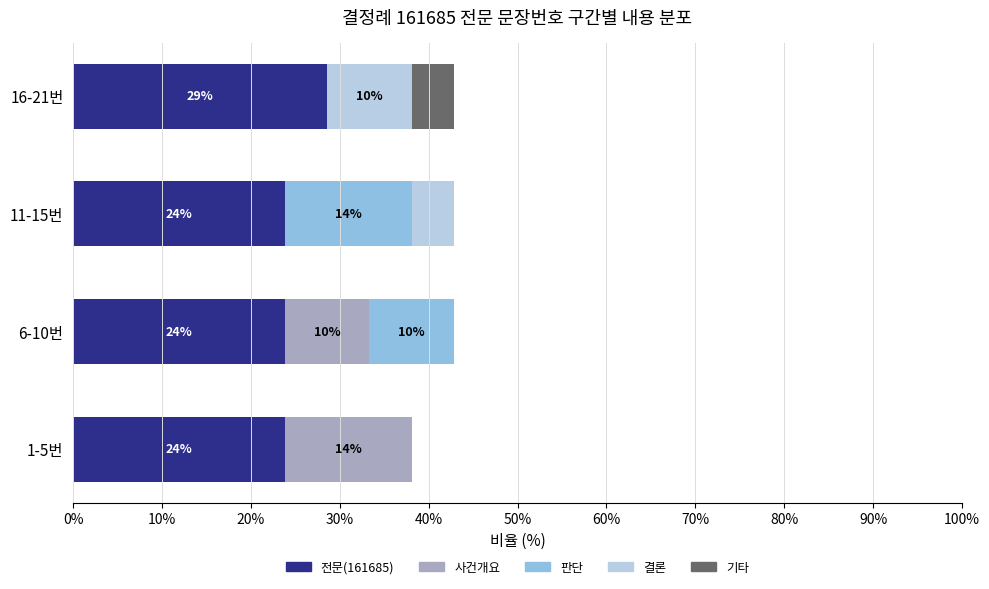

True or false: 전문(161685) has a value of 11.2 at 16-21번.

False